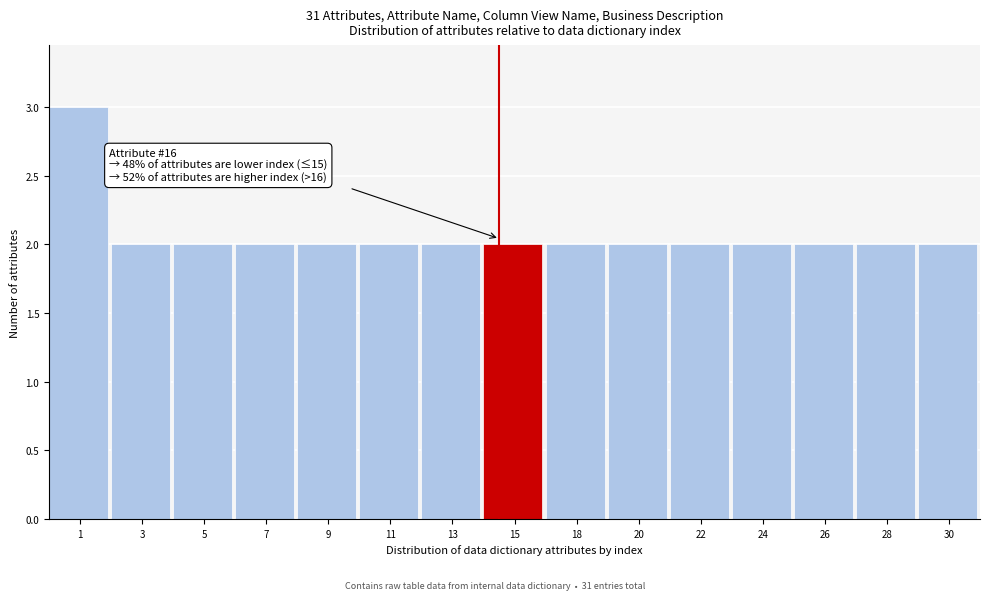

Reading right to left, transcribe all the data shown in this chart.

30=2	28=2	26=2	24=2	22=2	20=2	18=2	15=2	13=2	11=2	9=2	7=2	5=2	3=2	1=3